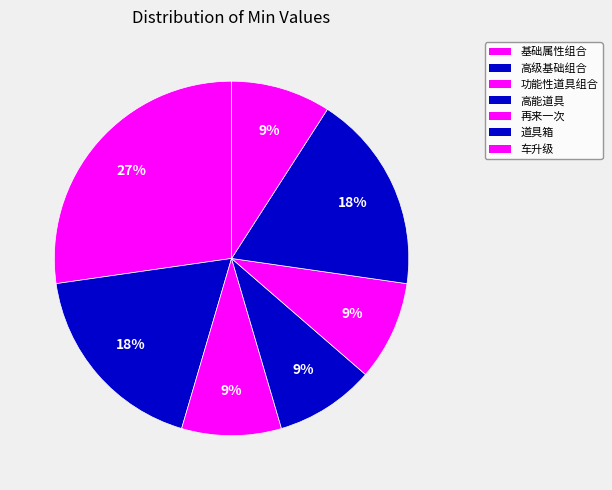

How many segments does this pie chart have?

7